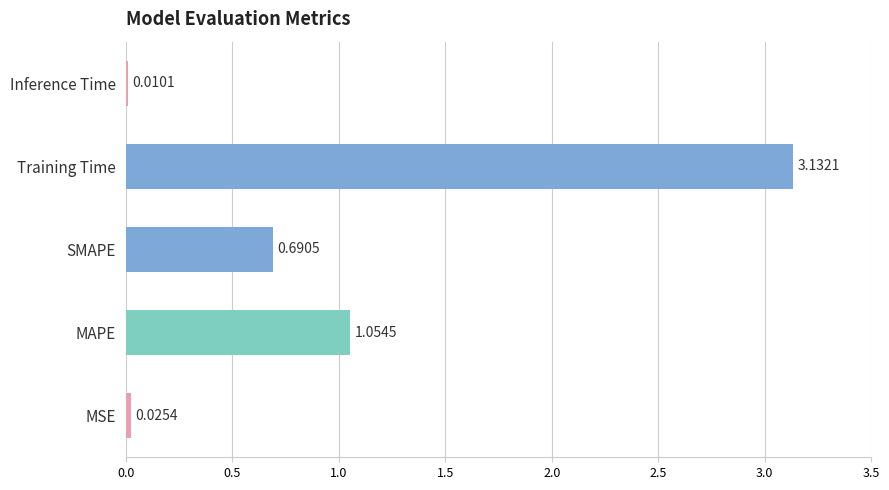

Which has a higher value, SMAPE or Training Time?

Training Time